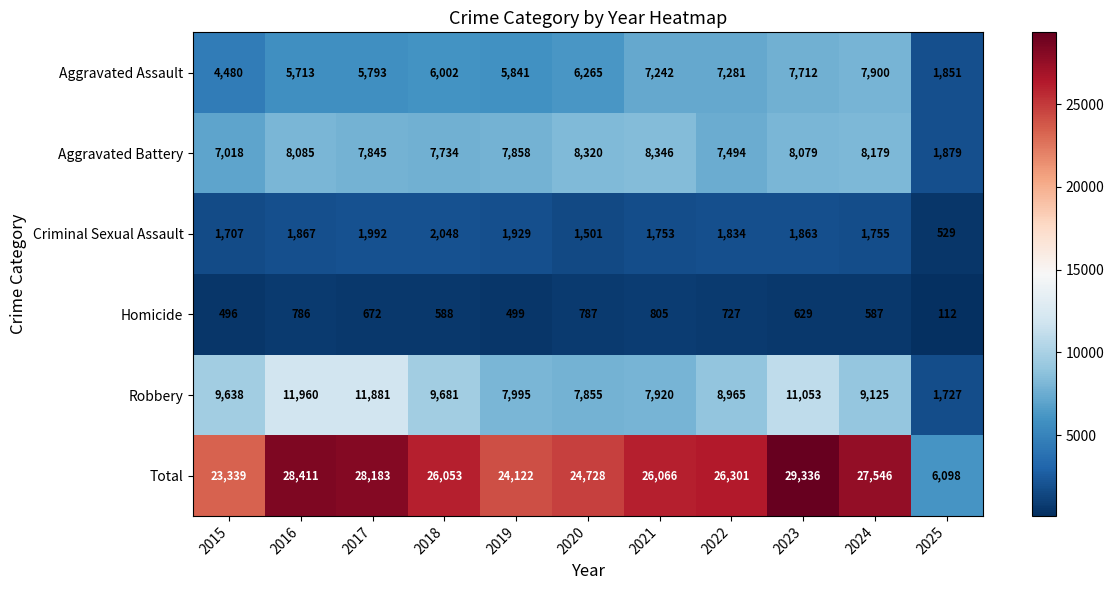

What is the spread (max minus min) of values at 2020?

23941